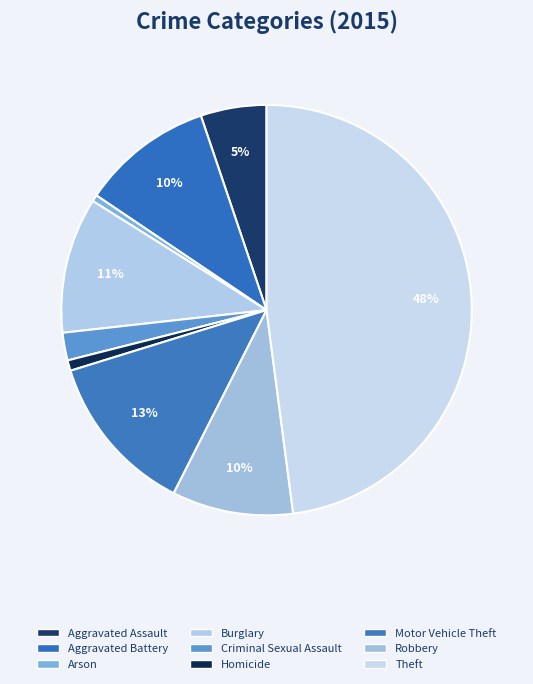

What percentage is the Aggravated Battery slice, to the nearest percent?

10%